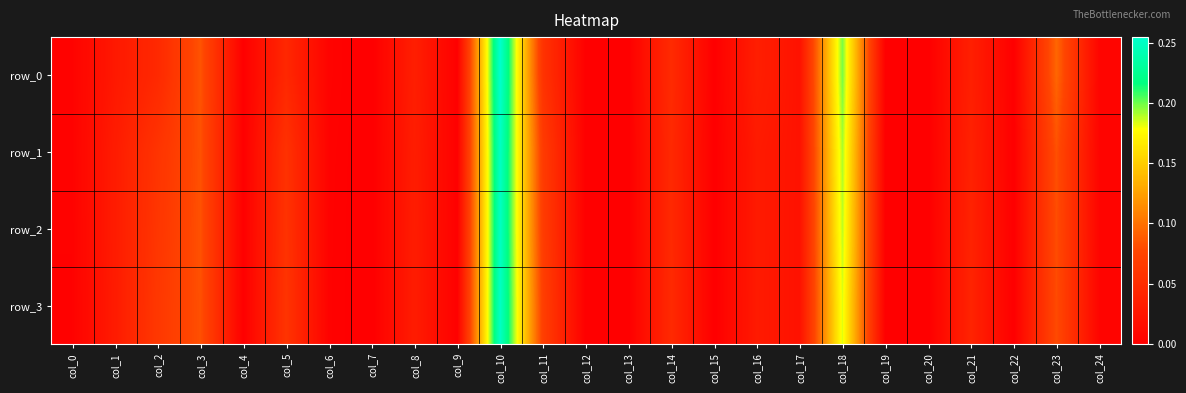

How many distinct data groups are displayed?

4